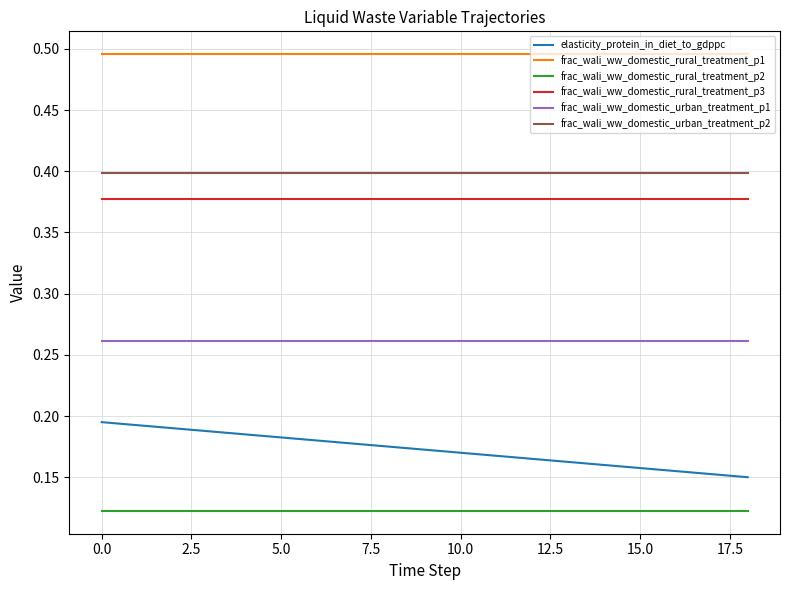

Which series has the widest spread of values?

elasticity_protein_in_diet_to_gdppc